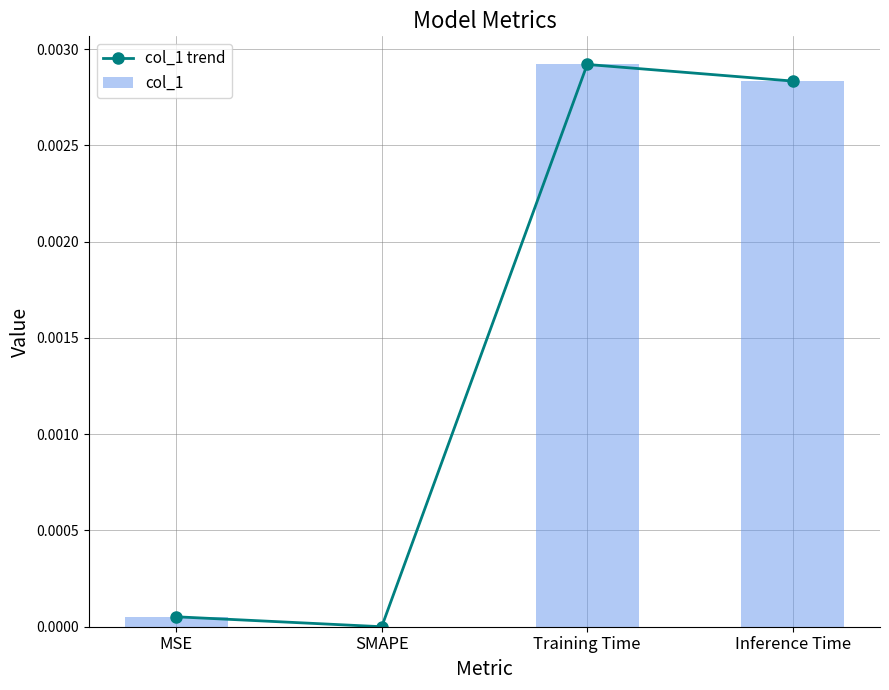

What is the label of the 4th bar from the left?

Inference Time